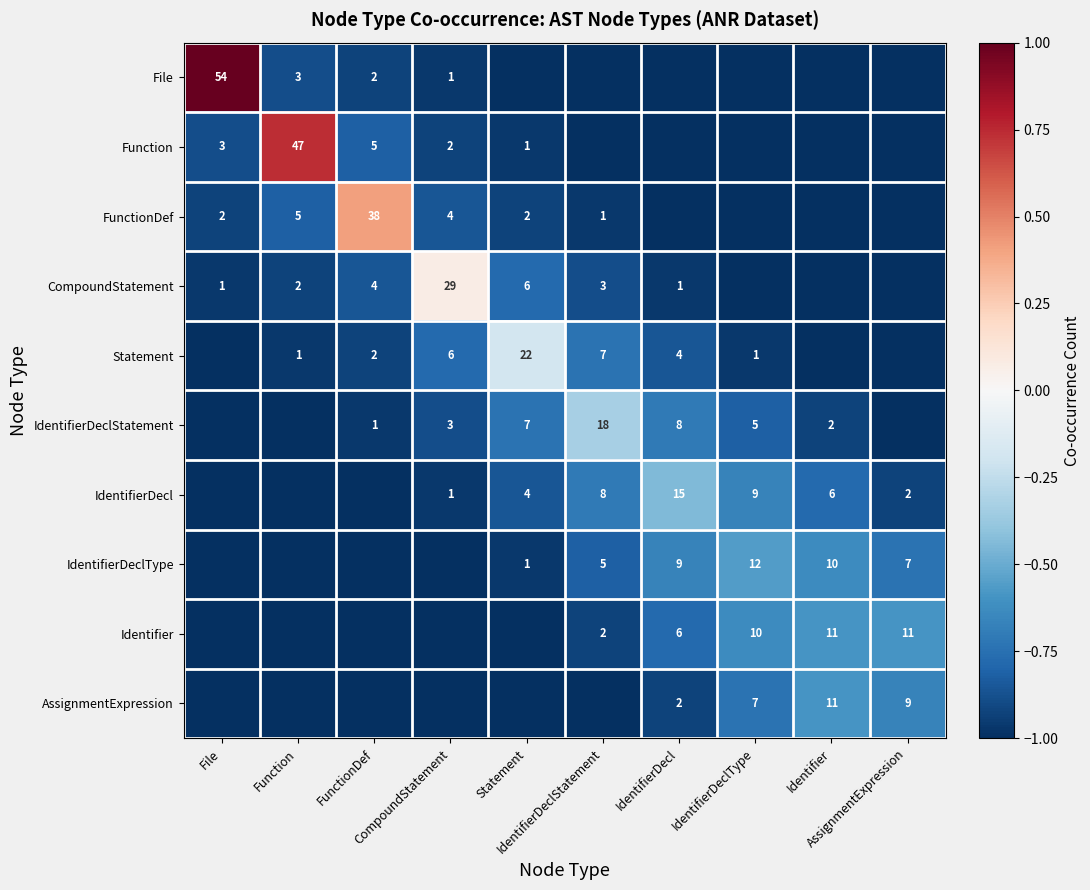

Where is IdentifierDecl nearest to the value 0?

IdentifierDecl